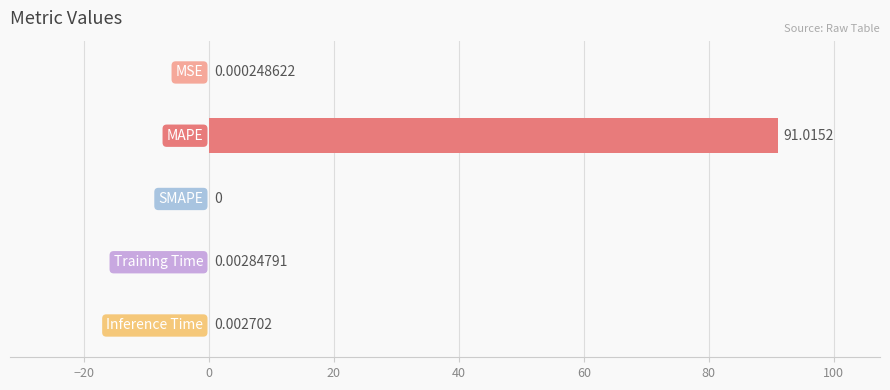

What is the sum of all values?

91.0